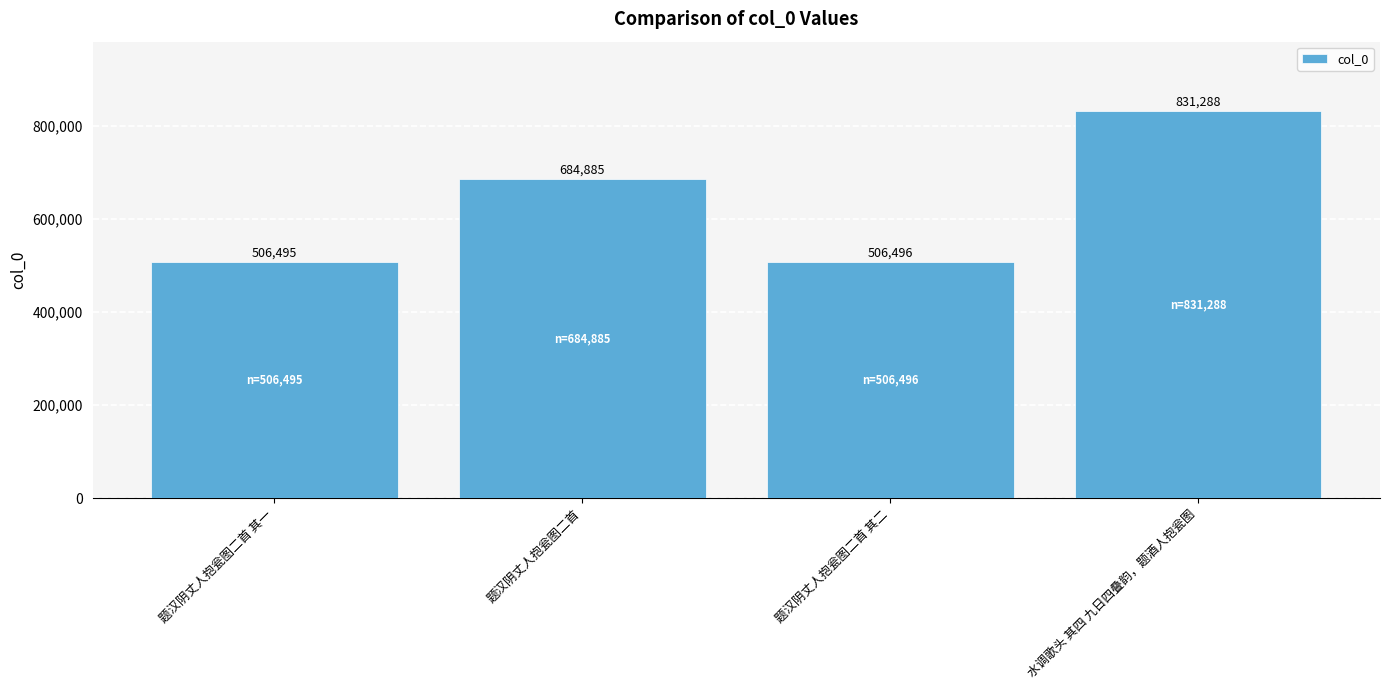

What is the difference between the second highest and second lowest values?

178389